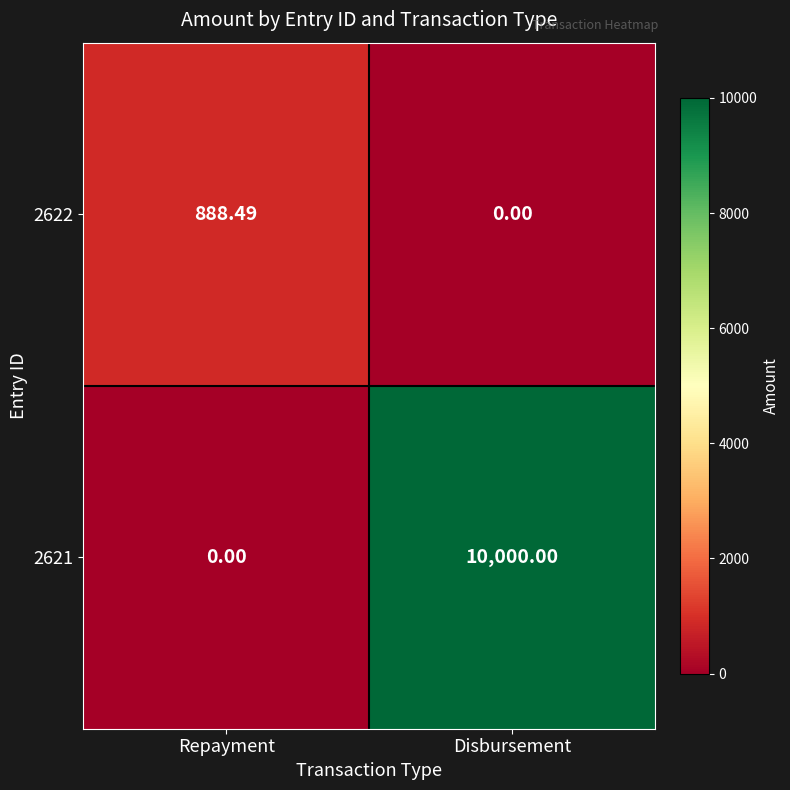

Rank the categories by 2621 value from highest to lowest.

Disbursement, Repayment